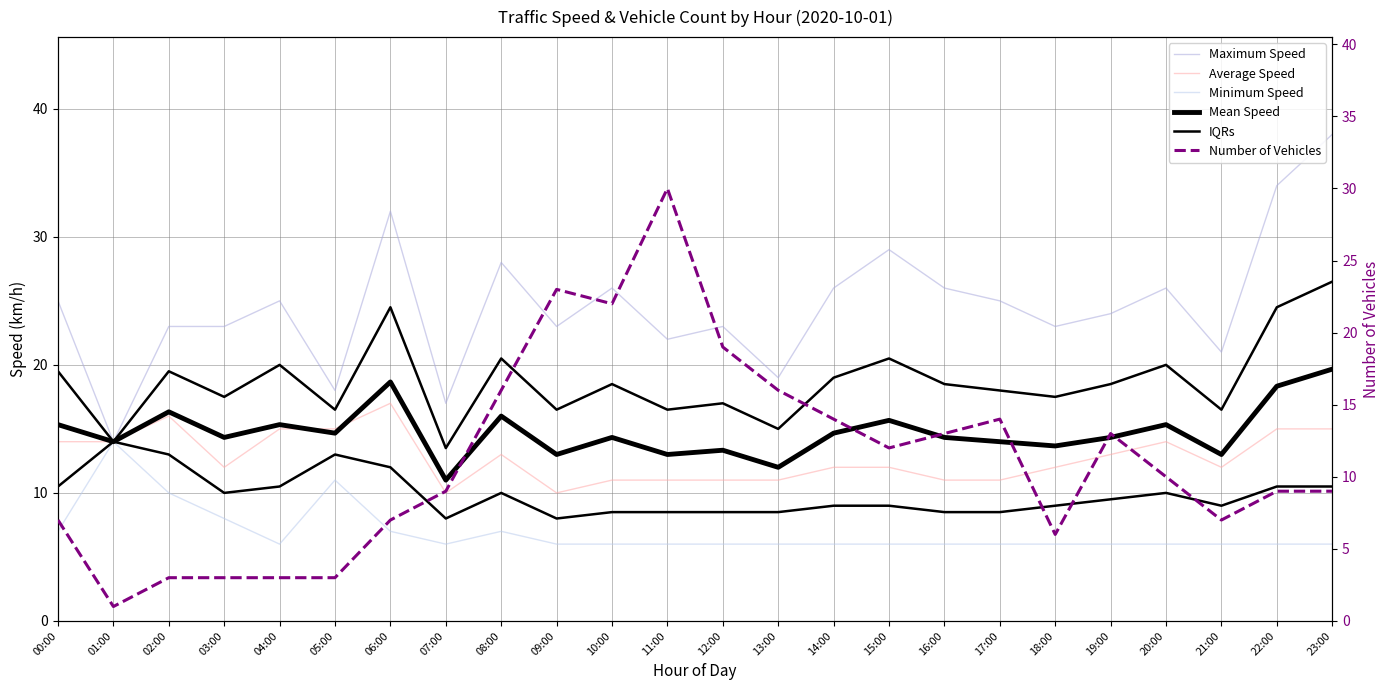

Which series has the largest range (max minus min)?

Number of Vehicles